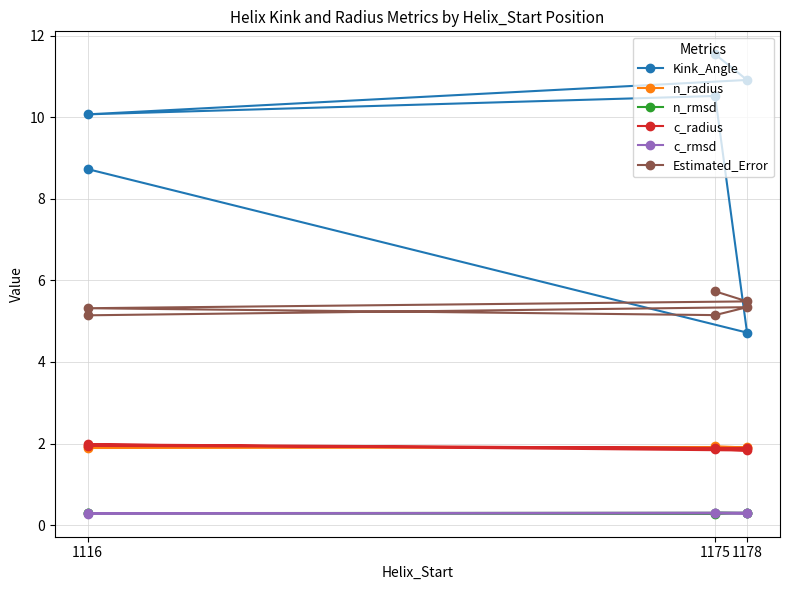

True or false: n_radius has a value of 1.9 at 1175.

True